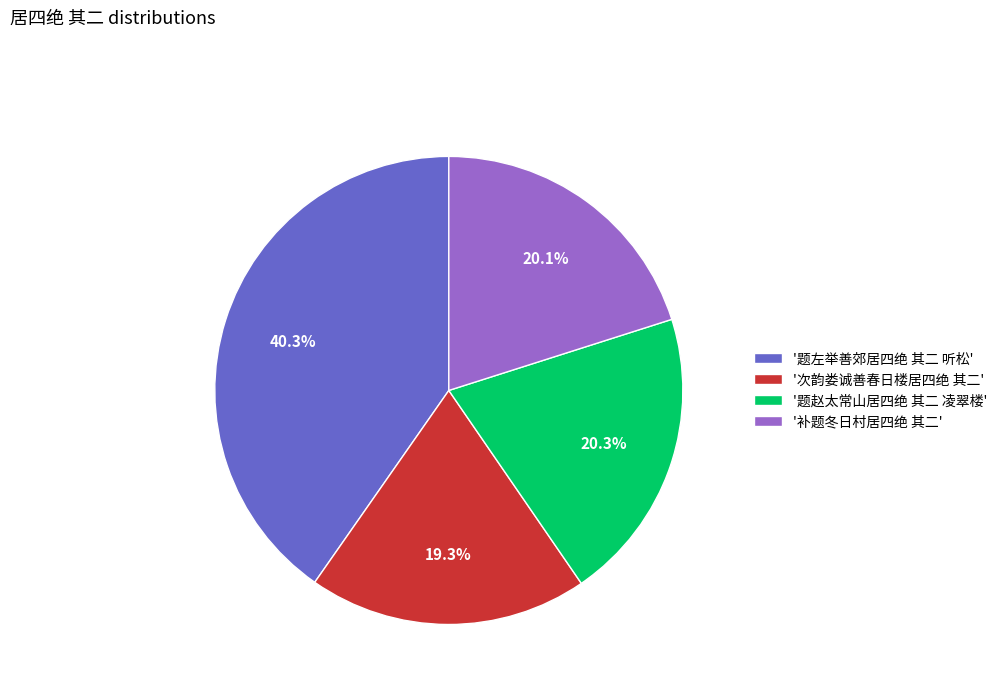

What percentage do '题赵太常山居四绝 其二 凌翠楼' and '次韵娄诚善春日楼居四绝 其二' together represent?

39.6%